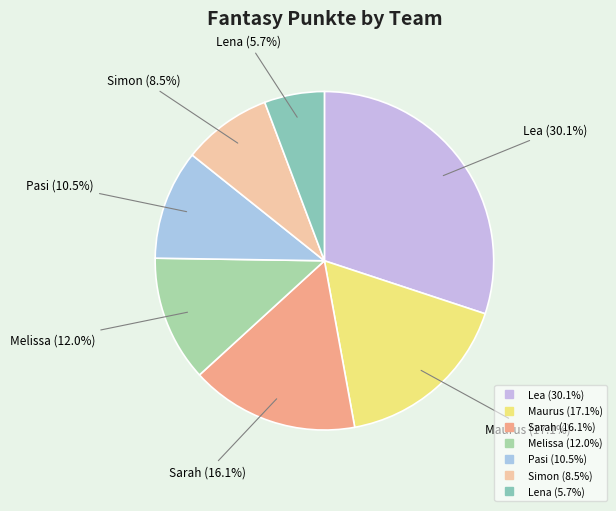

What percentage is the Melissa slice, to the nearest percent?

12%